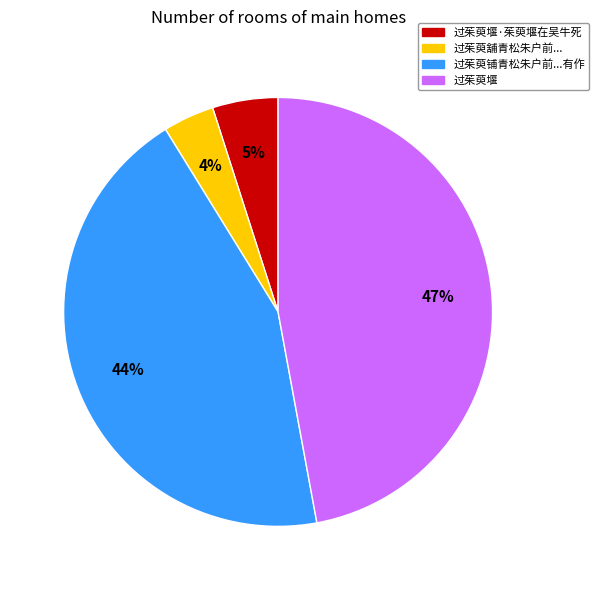

Is there a majority slice in this chart?

No